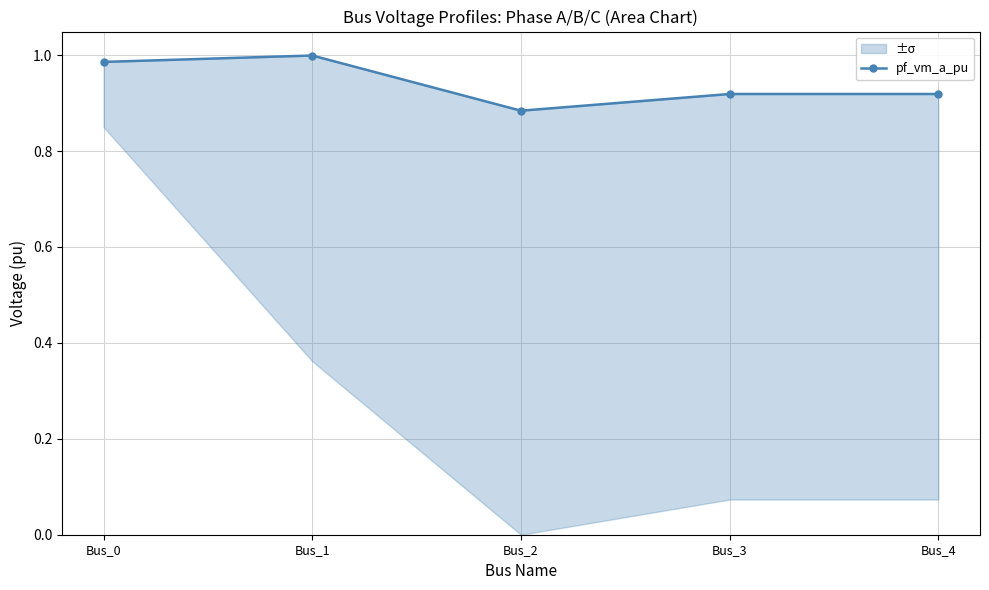

List the labels in order of value, smallest first.

Bus_2, Bus_3, Bus_4, Bus_0, Bus_1